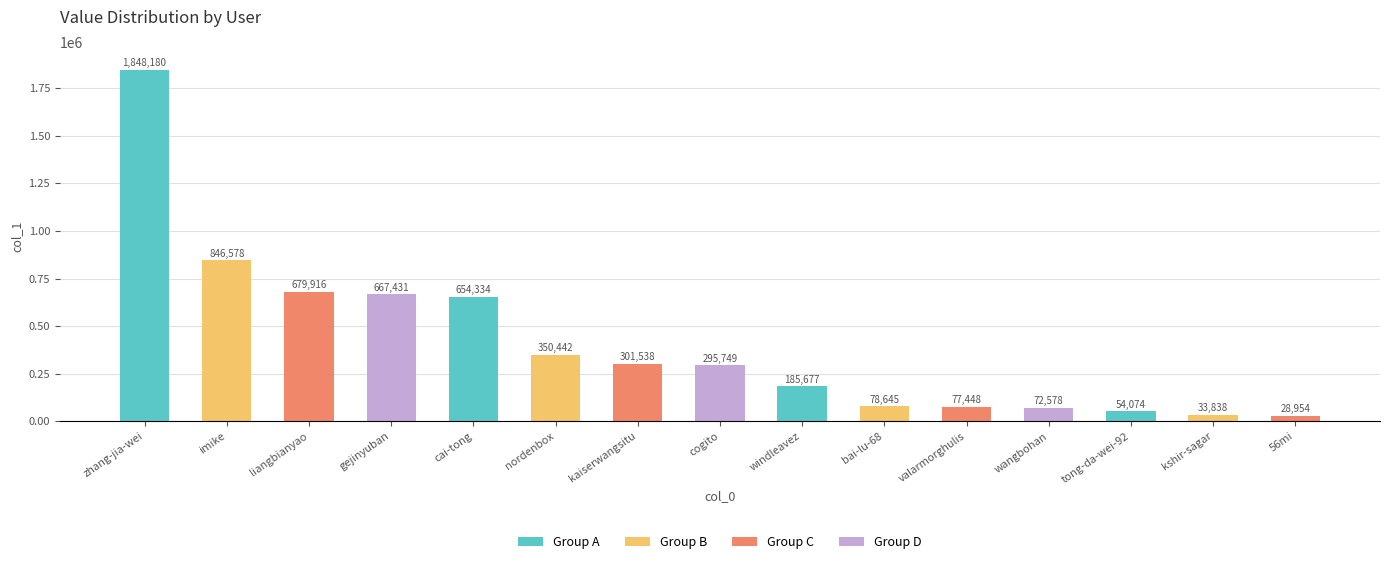

Where does the data first go above 295749?

zhang-jia-wei